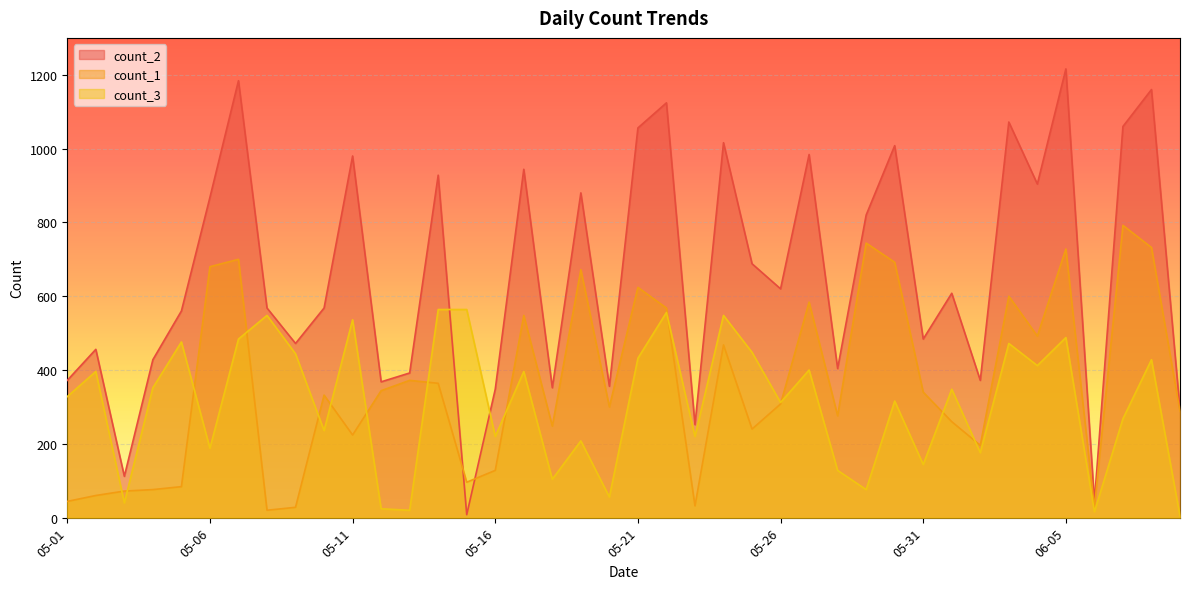

What is the difference between the highest and lowest values at 05-21?

624